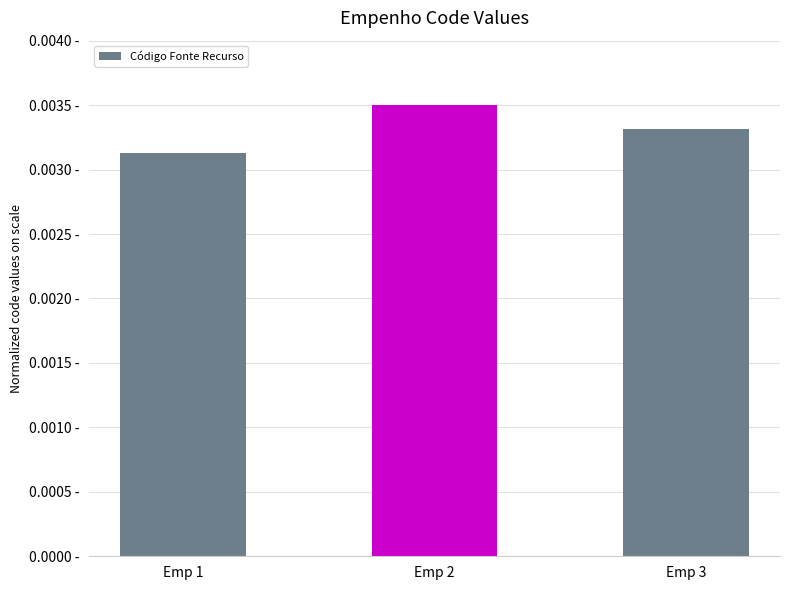

Rank the categories by value from highest to lowest.

Emp 2, Emp 3, Emp 1